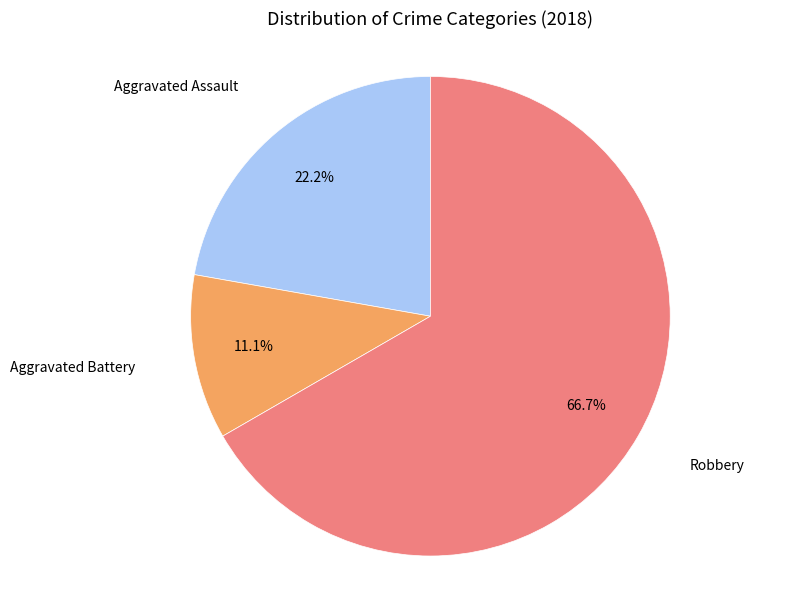

How many slices are in this pie chart?

3